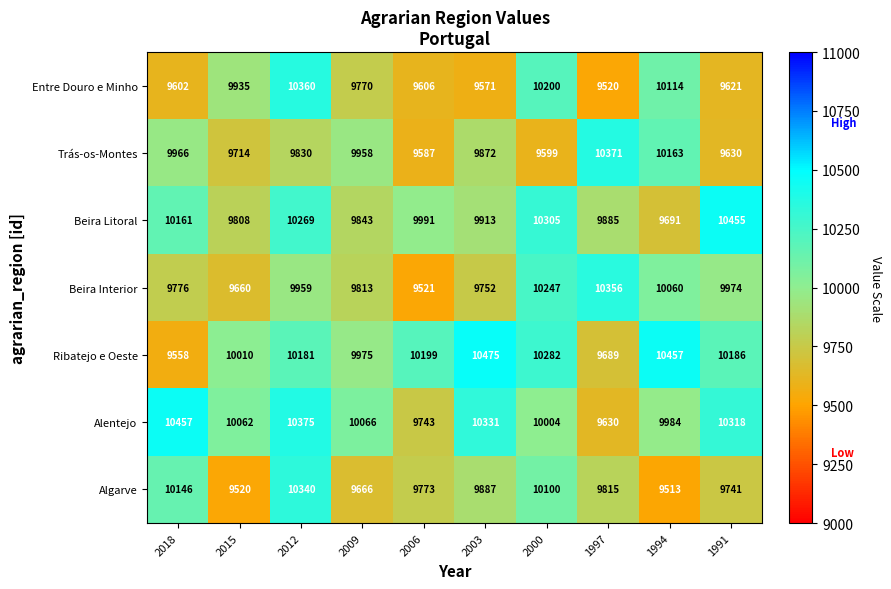

Which series has the largest total across all categories?

Ribatejo e Oeste